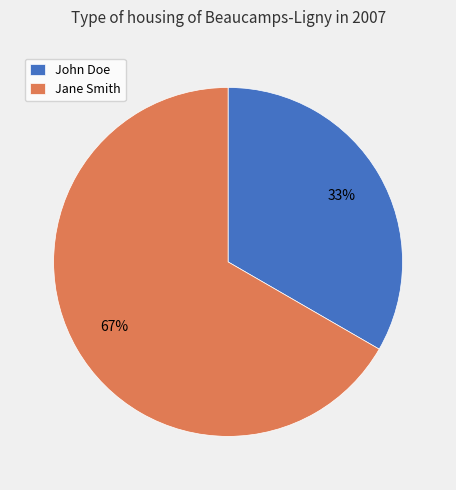

True or false: John Doe accounts for 41% of the total.

False